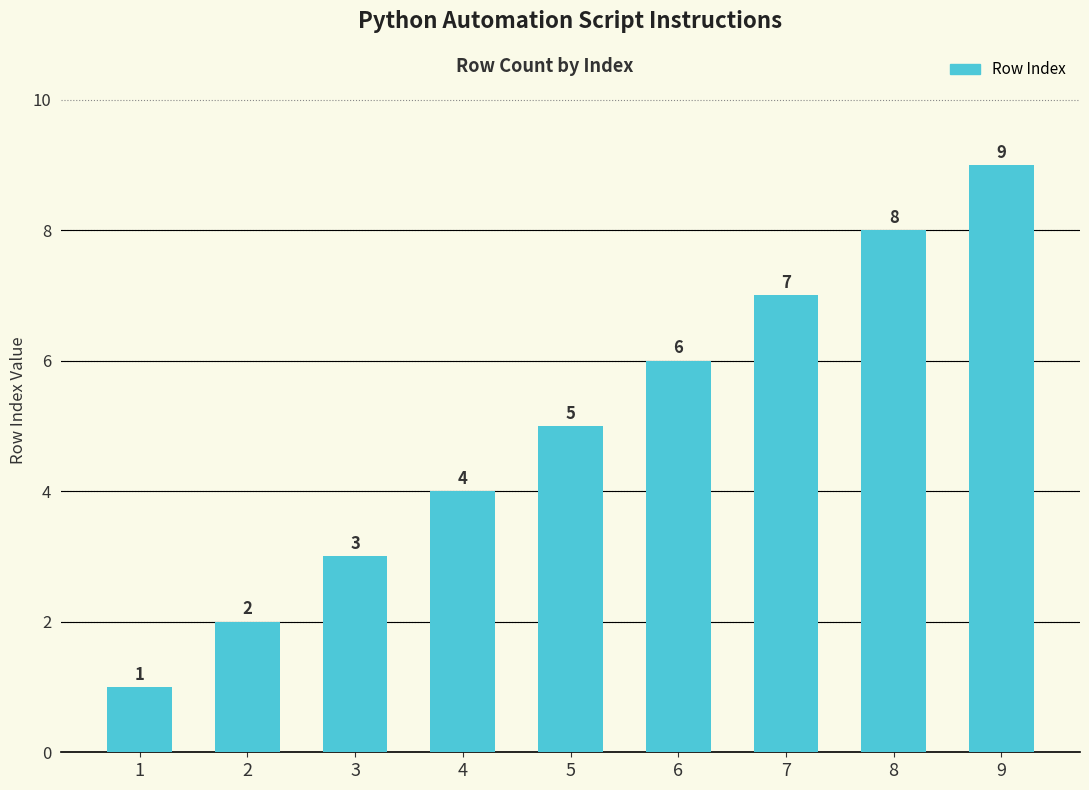

What is the sum of all values?

45